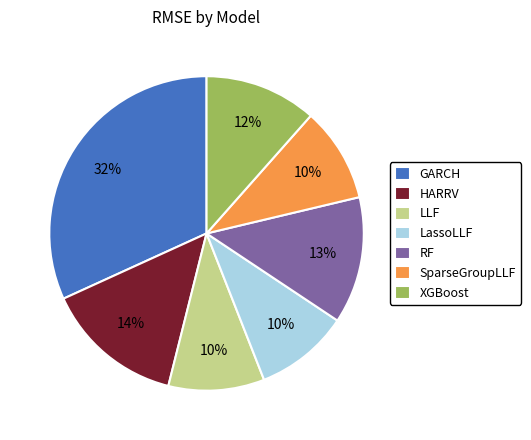

To the nearest percent, what is the average slice percentage?

14%